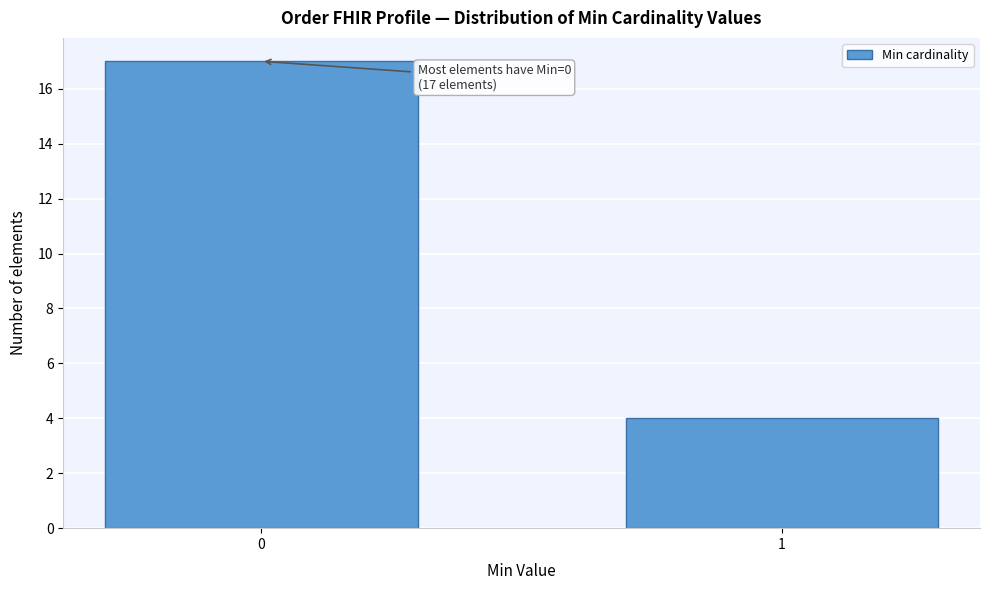

Reading left to right, list all the values displayed in this chart.

0=17	1=4